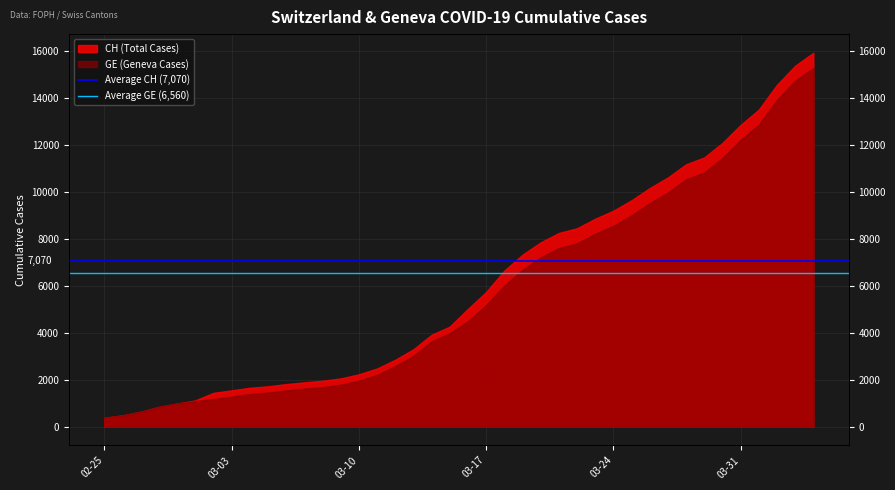

What is the sum of the Average GE (6,560) values at 03-03 and 02-25?

13120